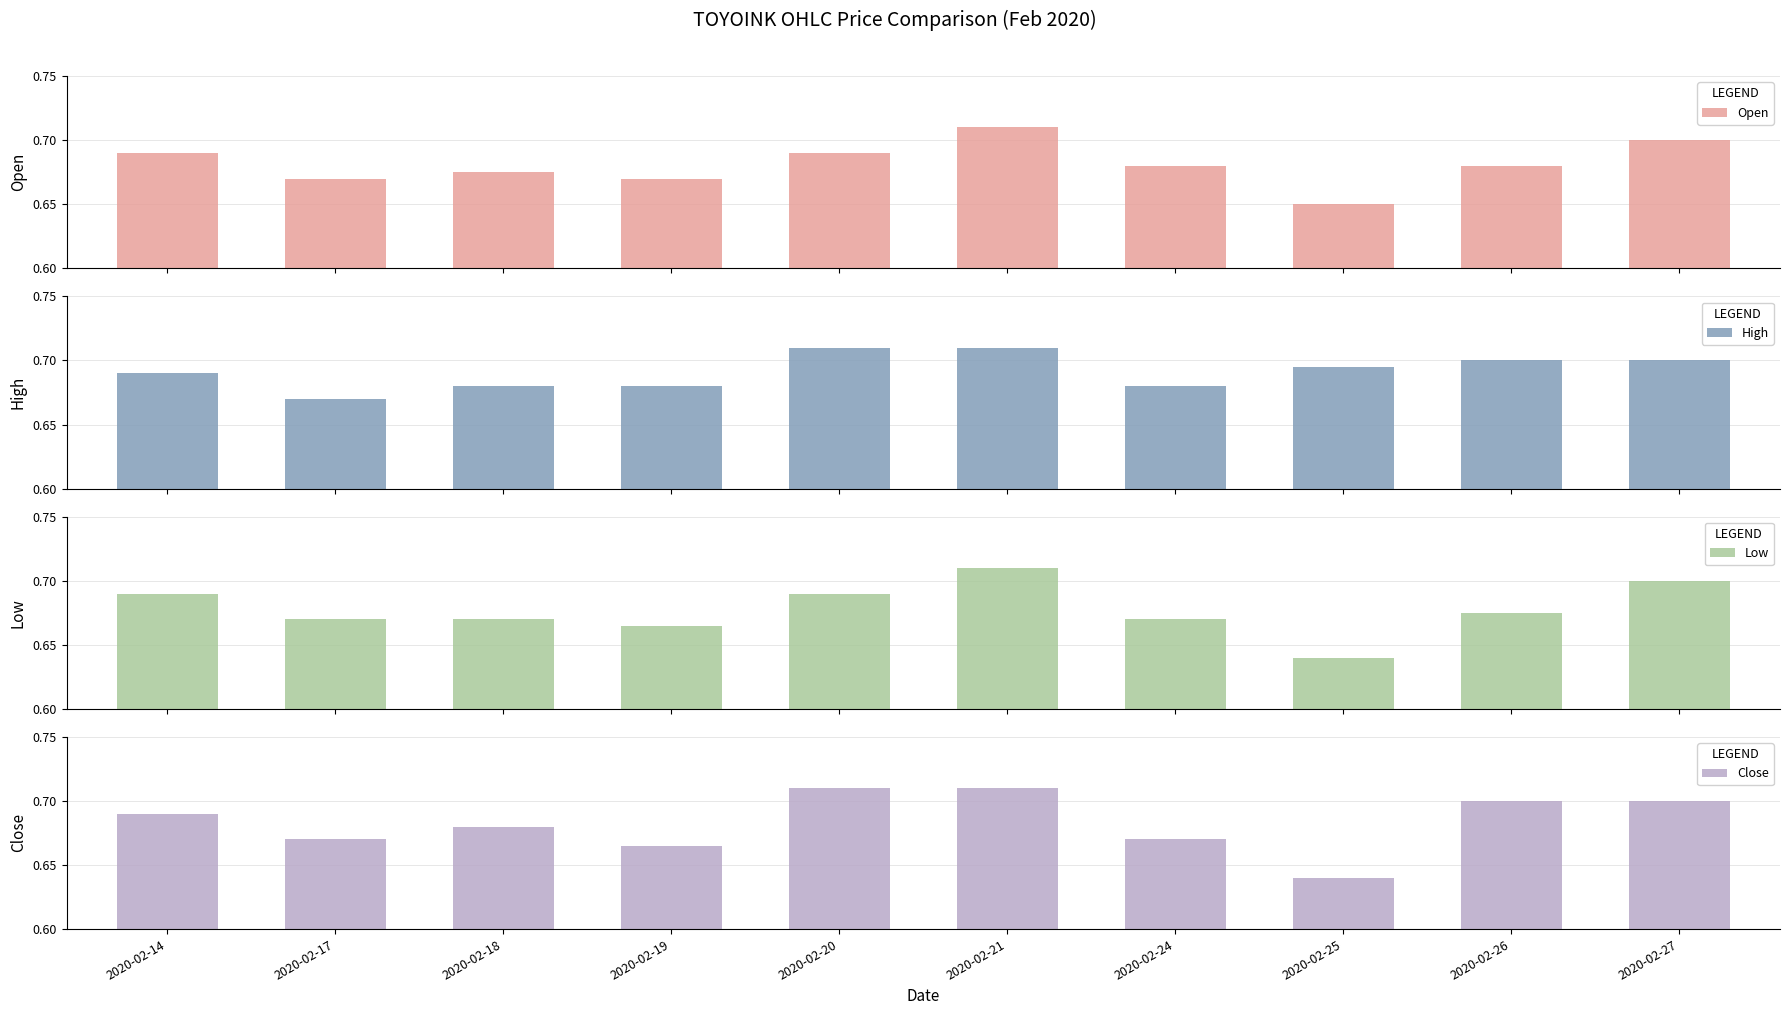

How many series are shown in this chart?

4